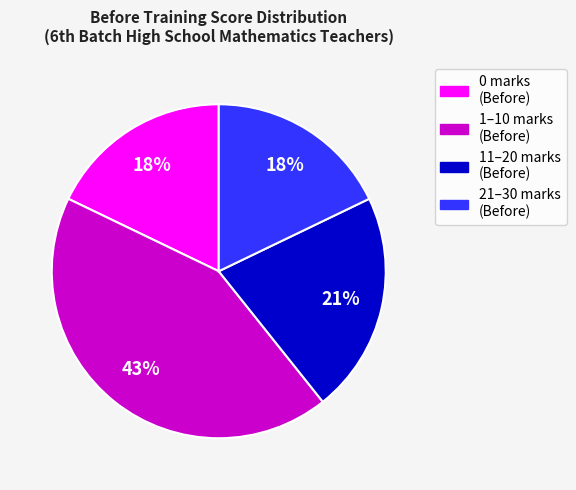

To the nearest percent, what is the difference between the largest and smallest slice percentages?

25%